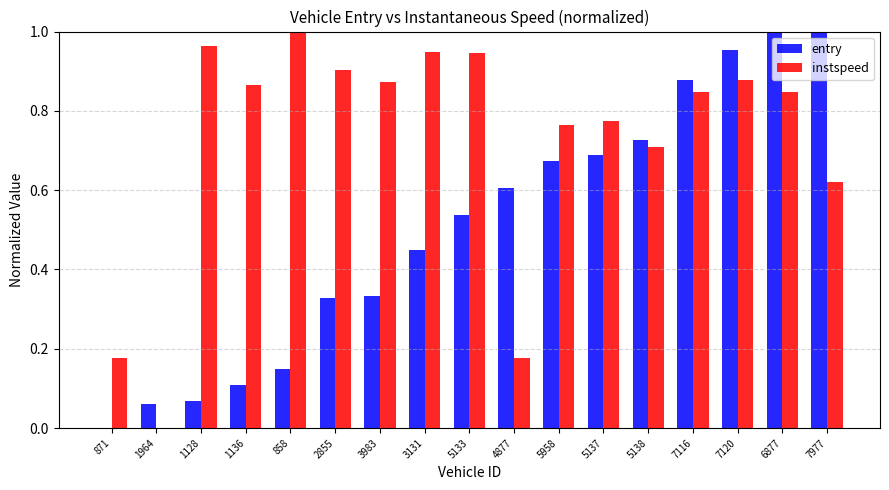

Between 1136 and 4877, which series saw the biggest shift?

instspeed